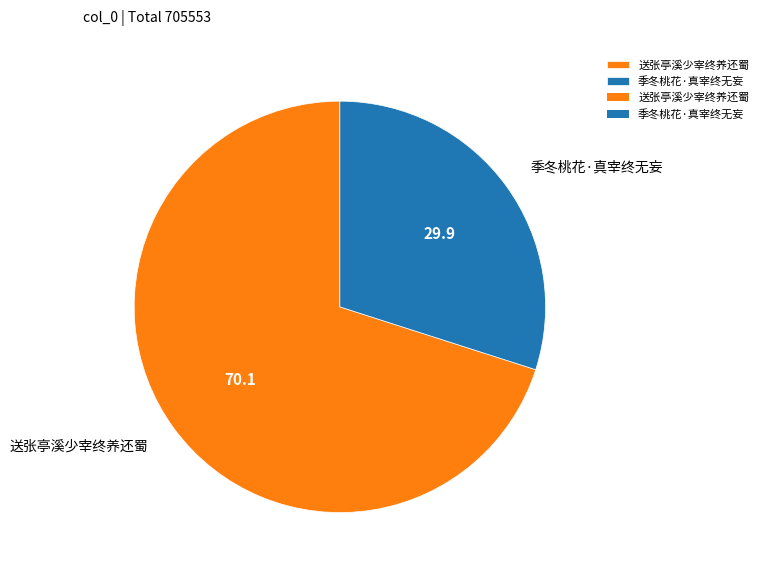

How many slices are in this pie chart?

2